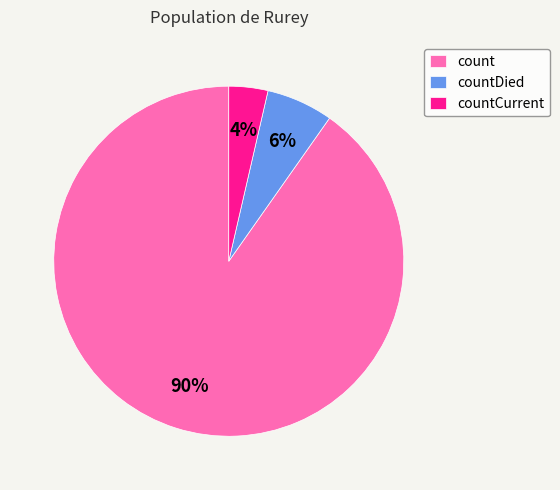

Between count and countDied, which is larger?

count